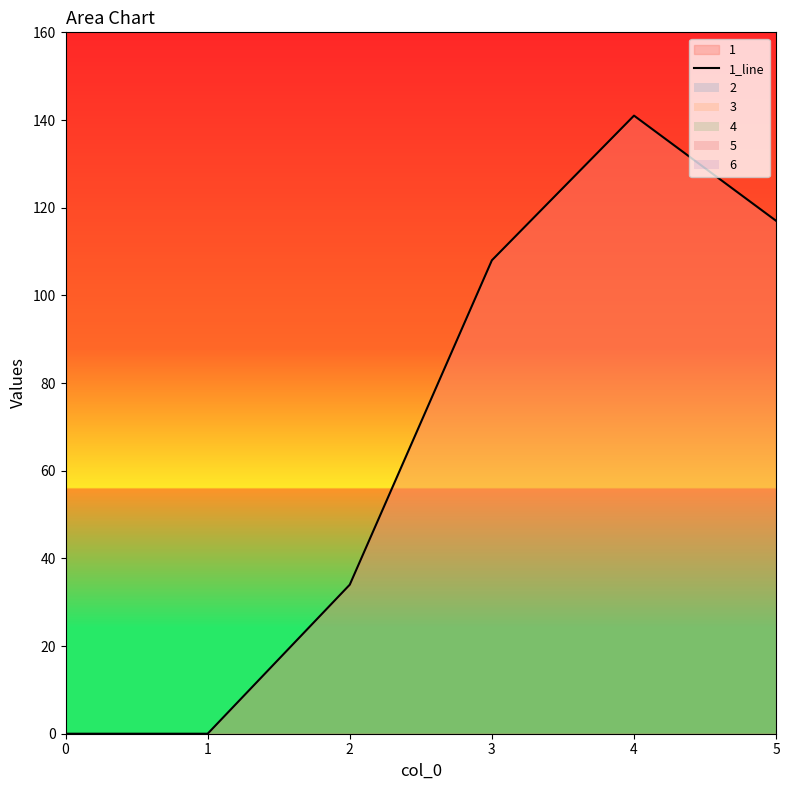

Reading right to left, transcribe all the data shown in this chart.

5=117	4=141	3=108	2=34	1=0	0=0